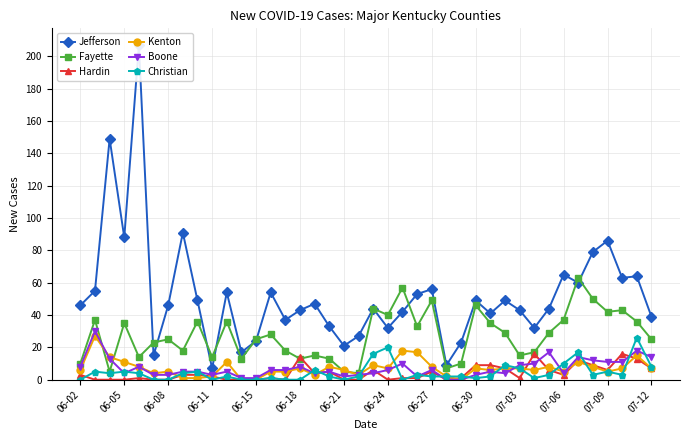

Count the number of data series in this chart.

6